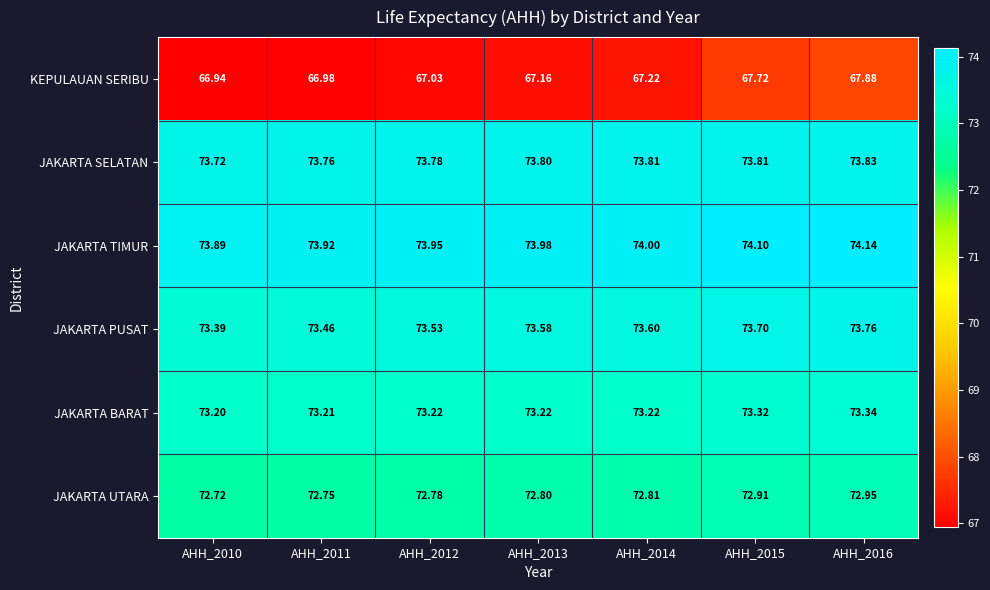

At AHH_2012, list the series in order from smallest to largest.

KEPULAUAN SERIBU, JAKARTA UTARA, JAKARTA BARAT, JAKARTA PUSAT, JAKARTA SELATAN, JAKARTA TIMUR